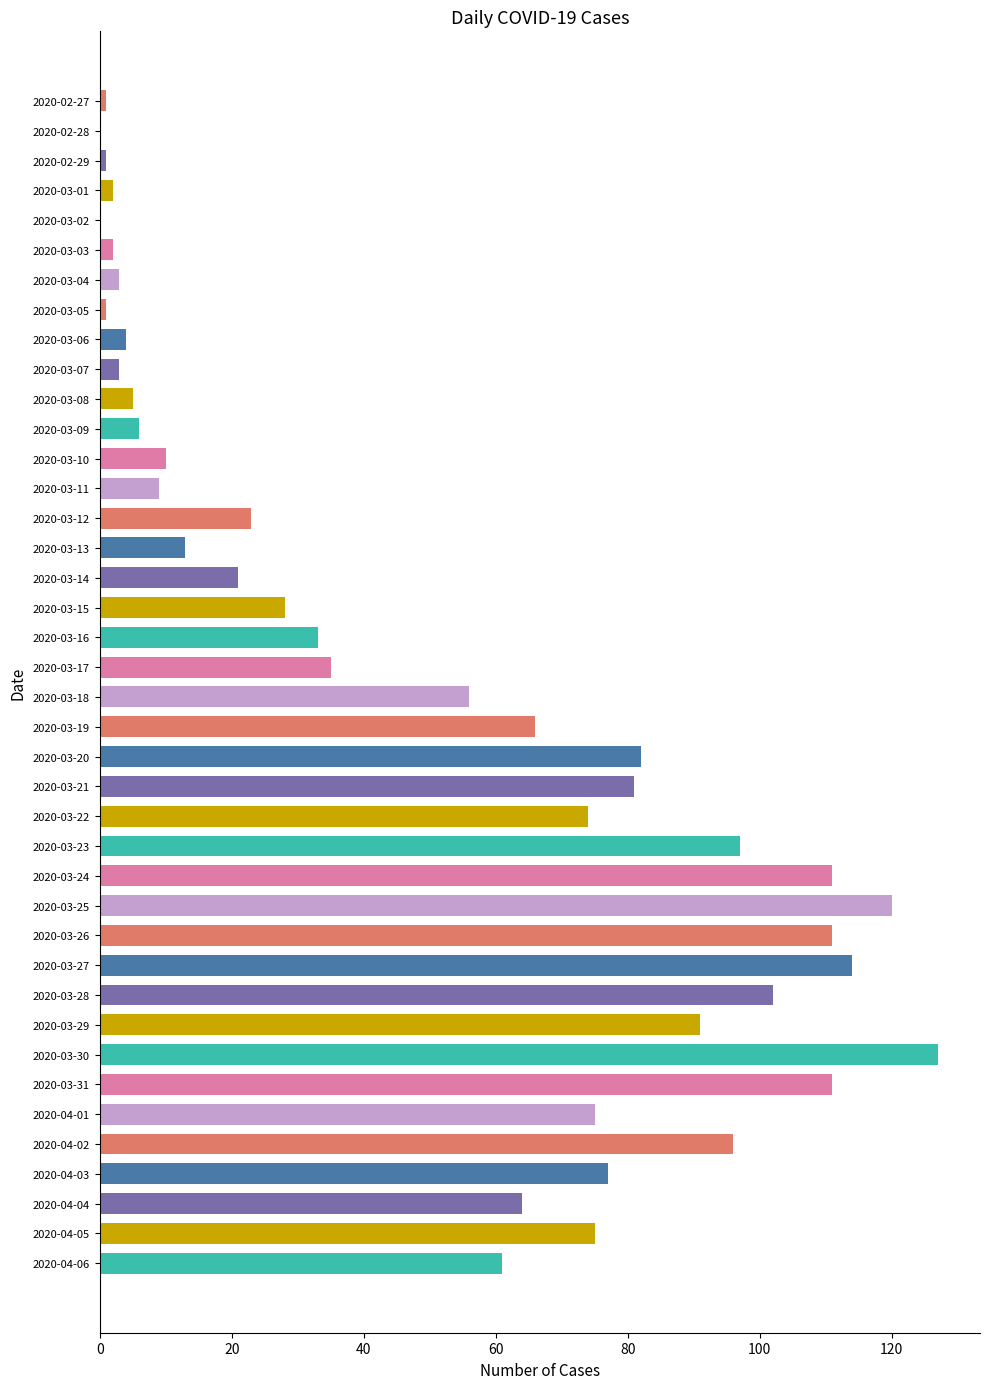

Which has a higher value, 2020-03-08 or 2020-03-20?

2020-03-20